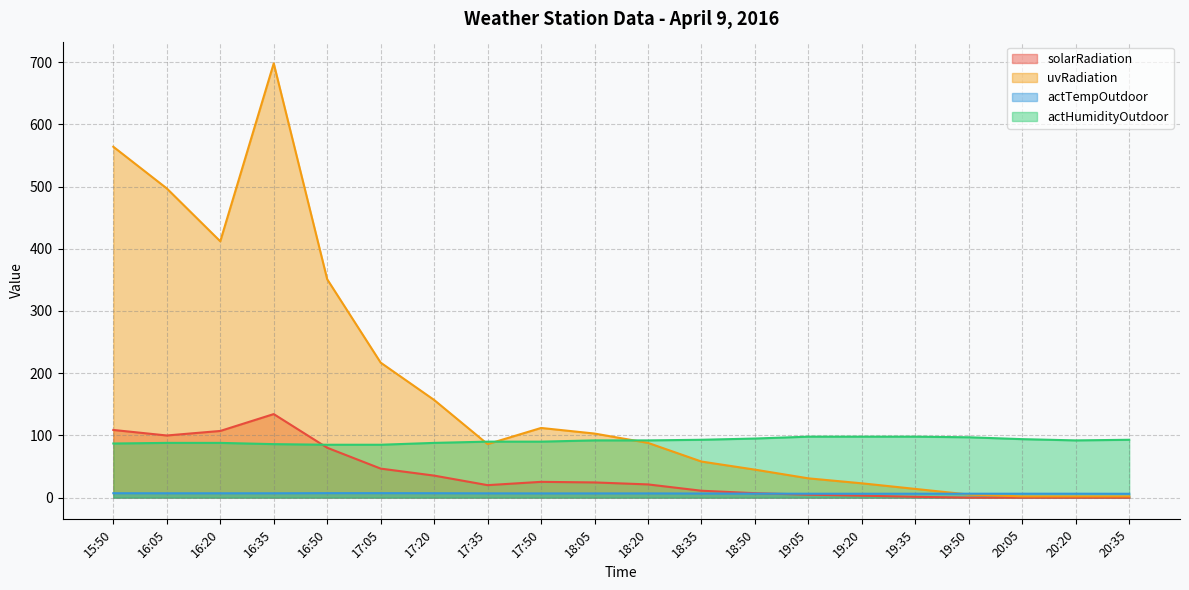

How many interior local peaks does the solarRadiation series have?

2